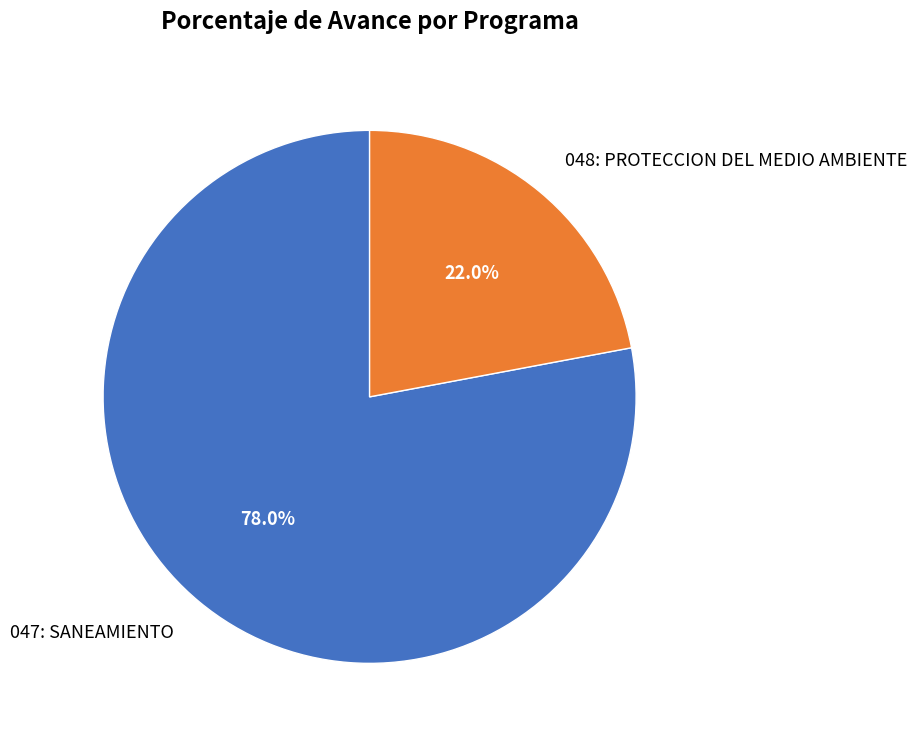

What is the ratio of the value at 047: SANEAMIENTO to the value at 048: PROTECCION DEL MEDIO AMBIENTE?

3.5